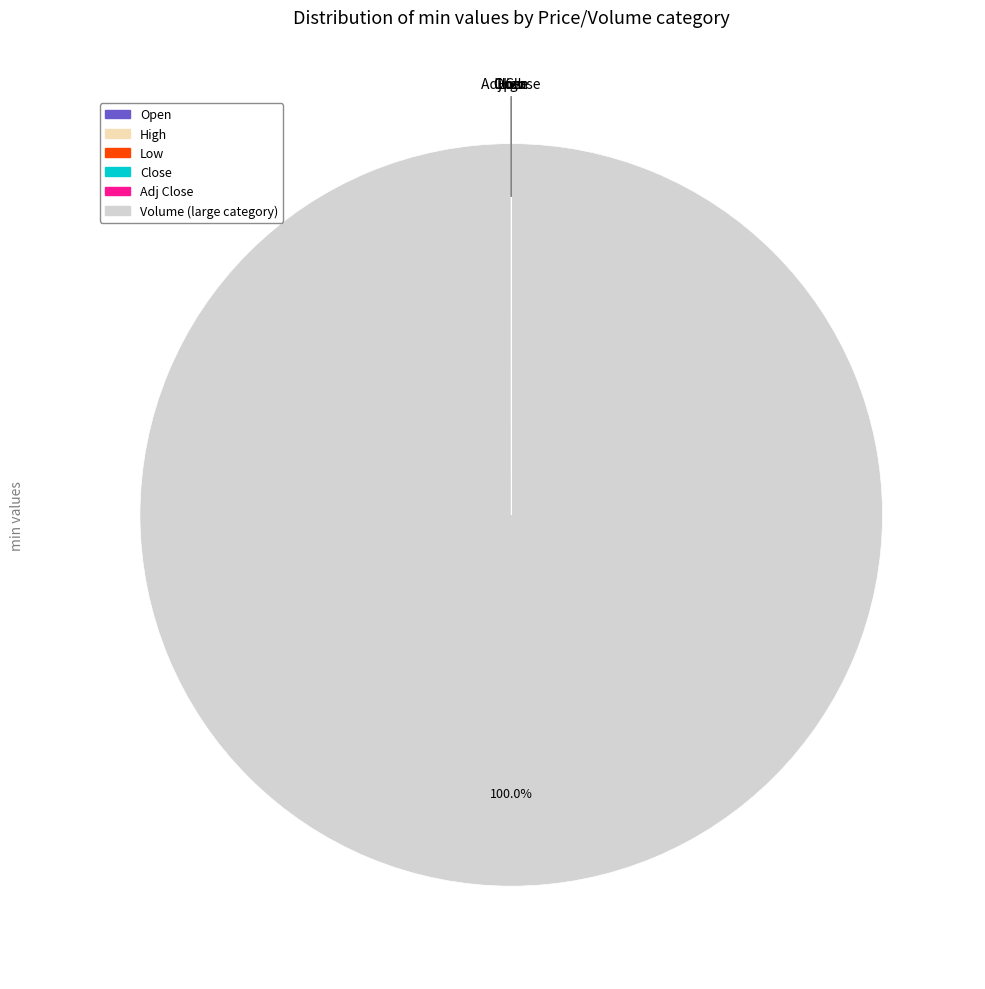

Which category has the biggest portion of the pie?

Volume